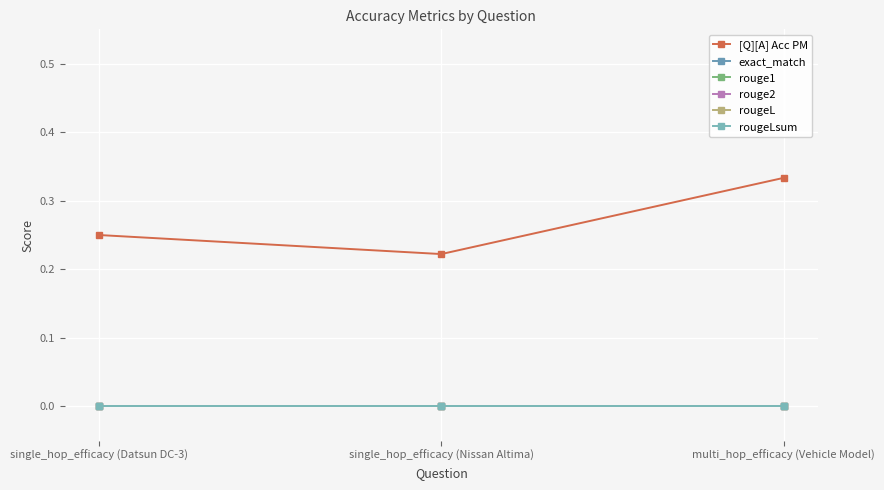

How many [Q][A] Acc PM values are between 0 and 1?

3